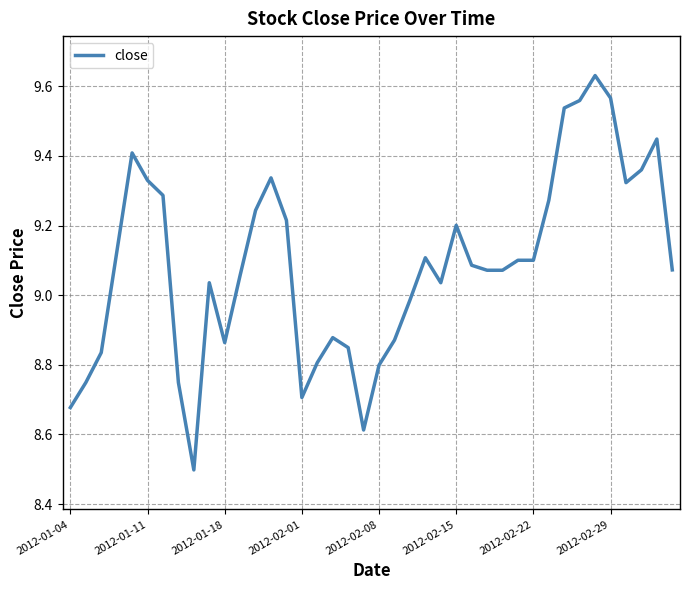

What is the smallest value displayed?

8.5